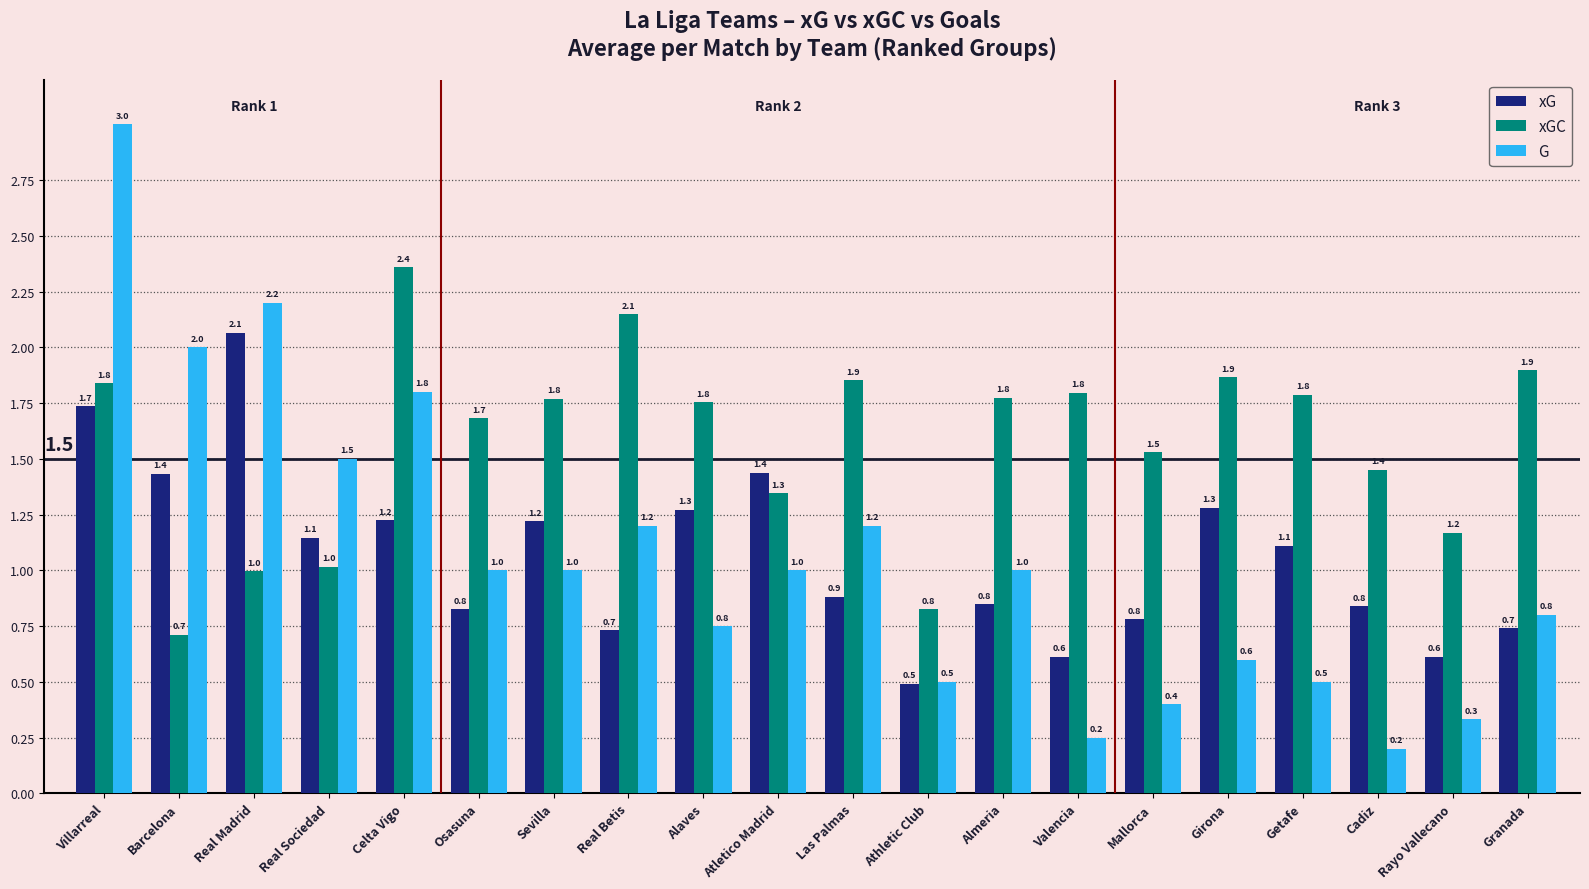

At which category is the sum across all series the highest?

Villarreal